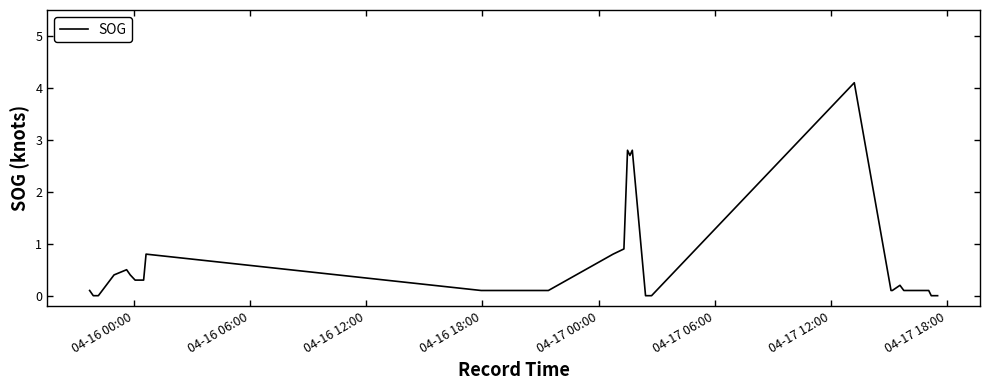

What is the greatest value displayed?

4.1